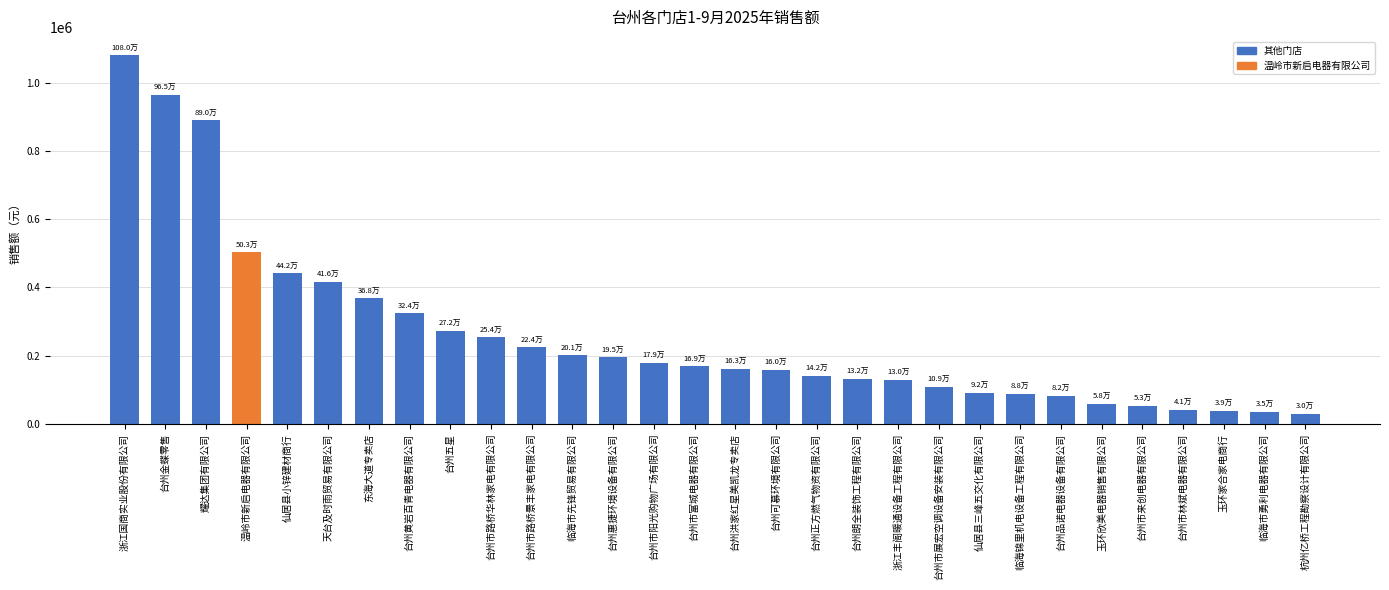

How many values are below 168644?

15